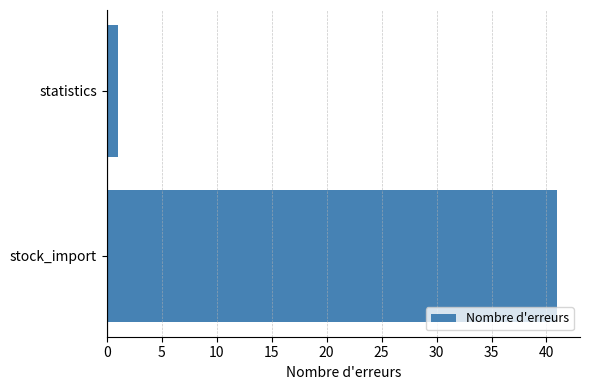

Which label corresponds to the smallest value in the chart?

statistics